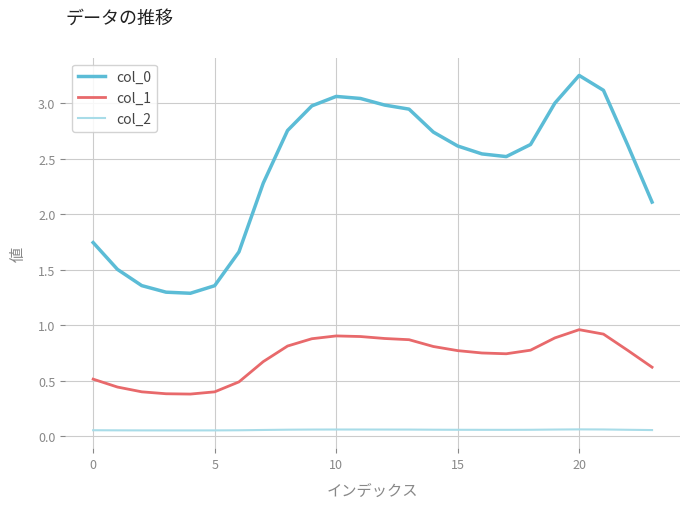

True or false: col_2 and col_1 cross at least once.

False